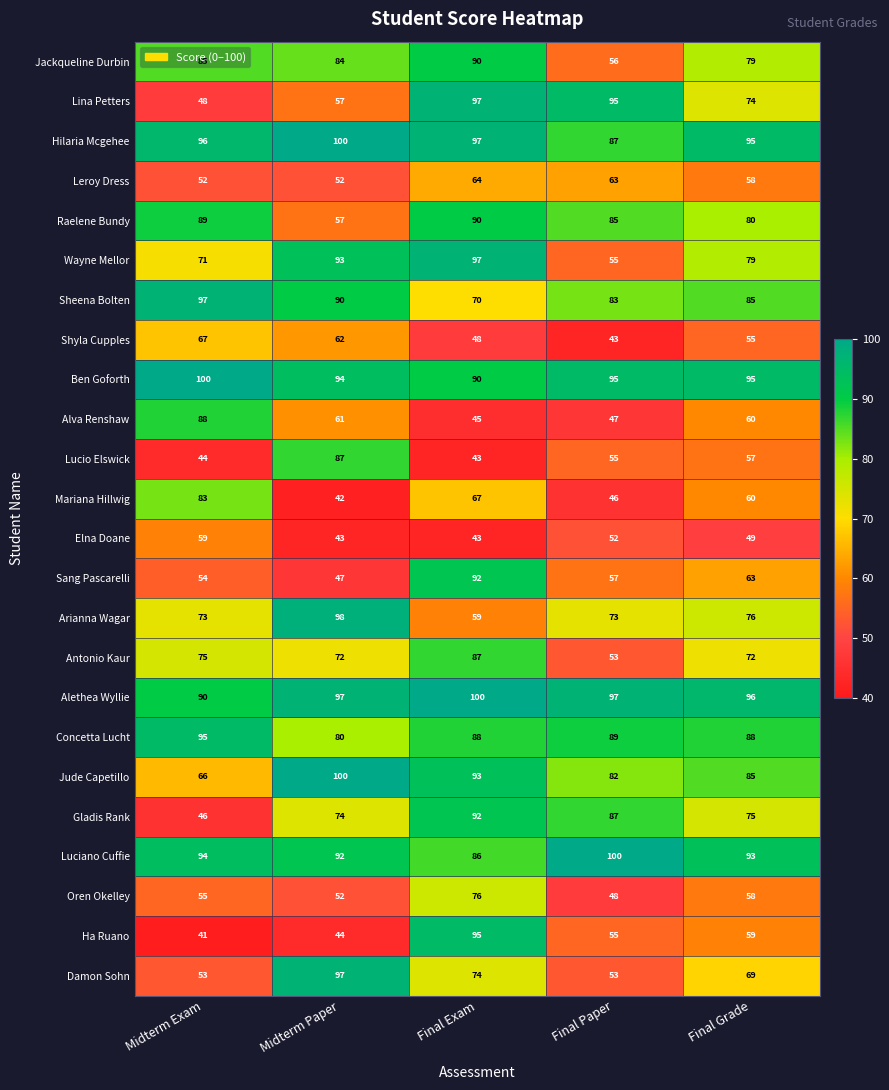

At which category is the sum across all series the highest?

Final Exam